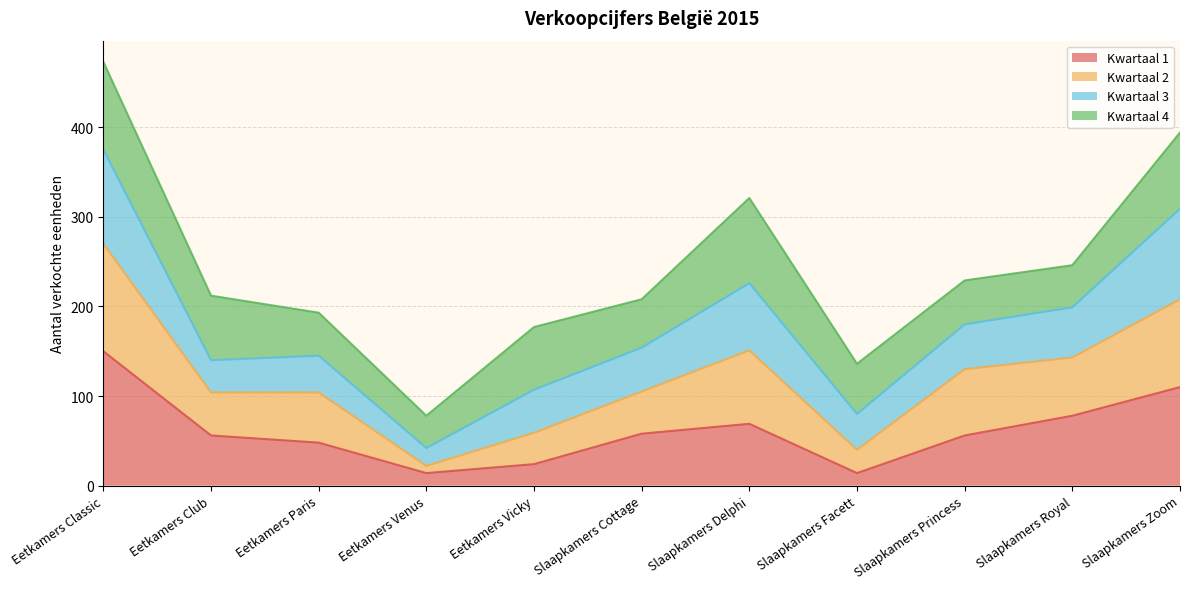

True or false: Kwartaal 1 and Kwartaal 2 intersect in this chart.

False